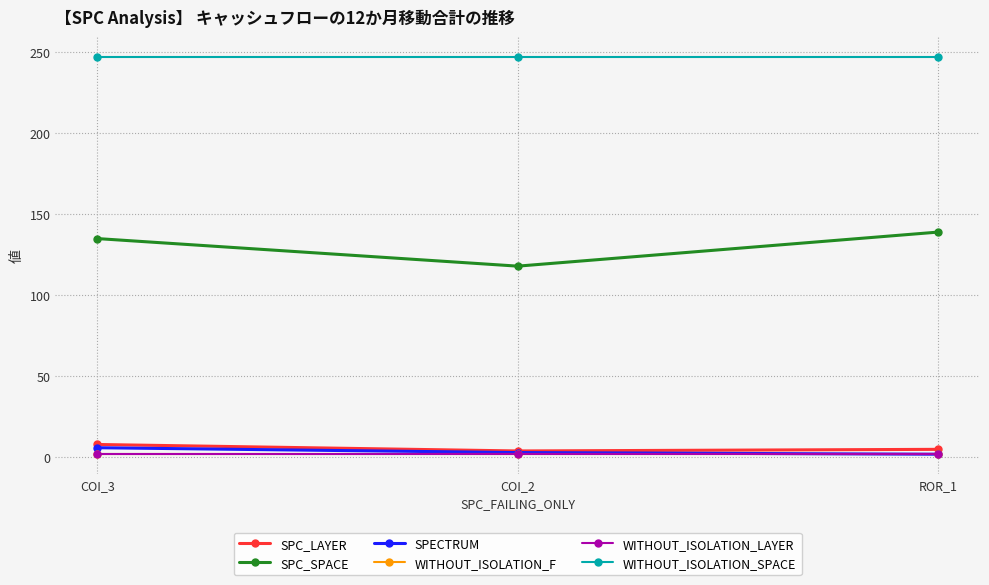

What is the difference between the highest and lowest values at COI_2?

245